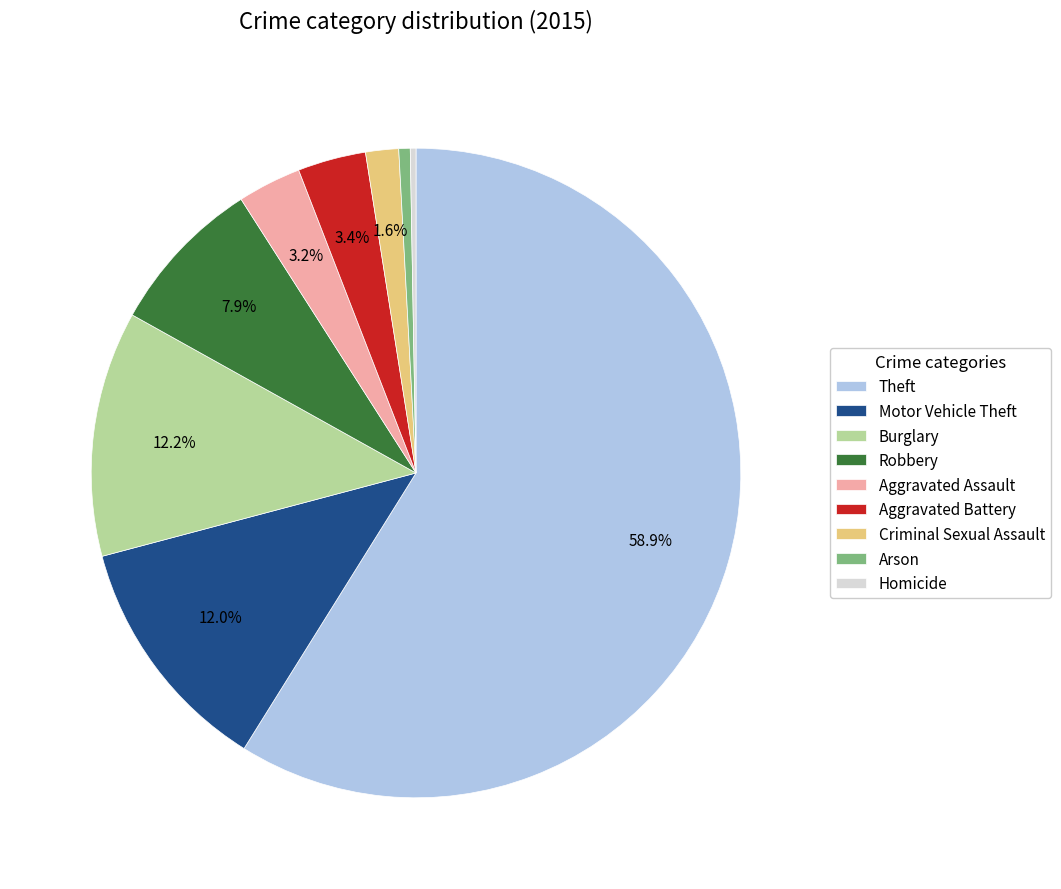

Which category accounts for the majority?

Theft